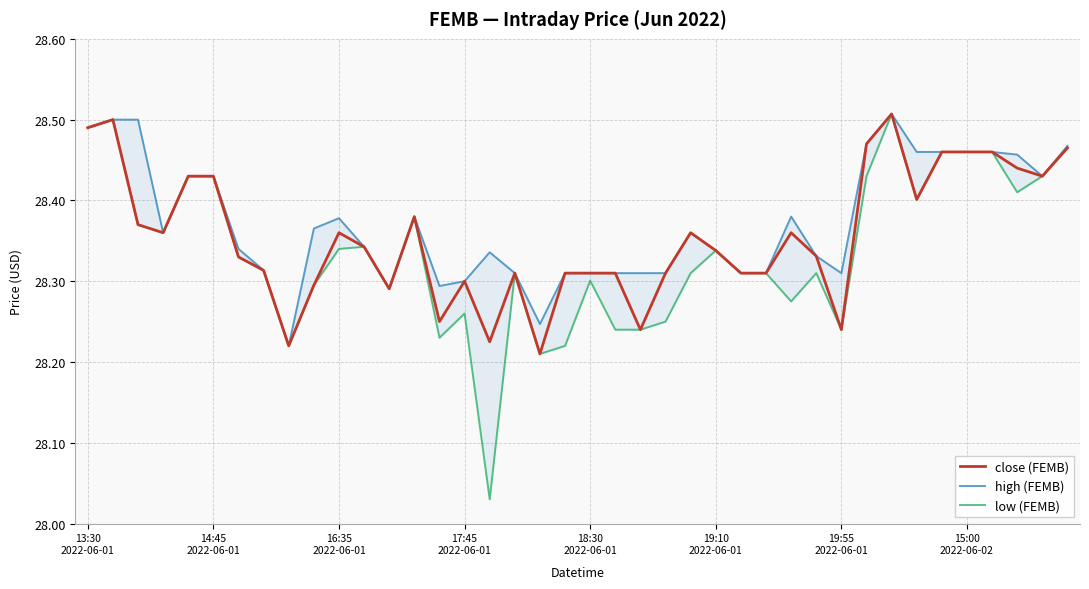

What is the total value across all series at 36?

85.4